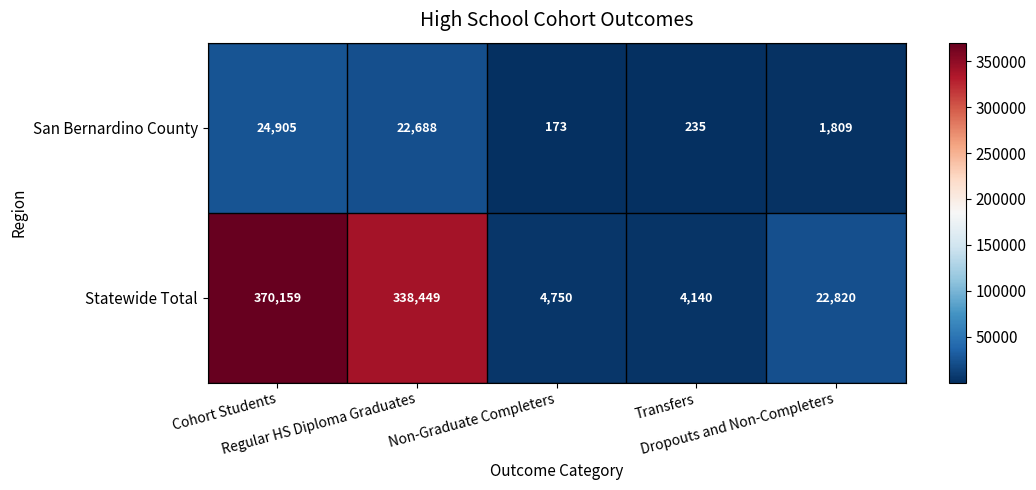

At which category does the chart reach its peak across all series?

Cohort Students